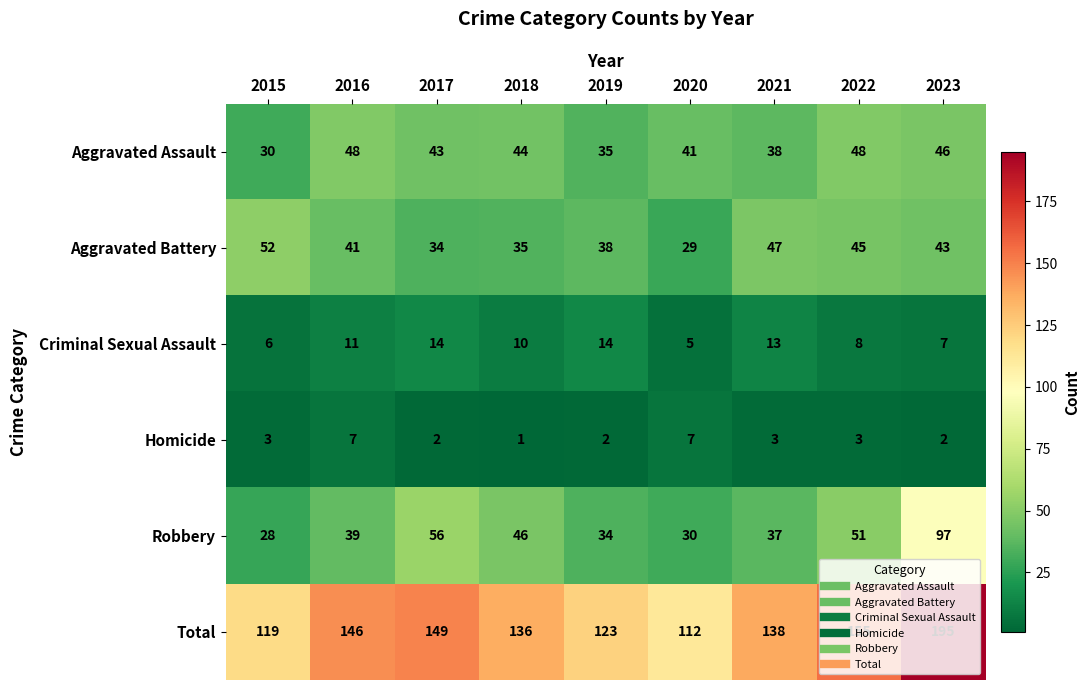

Where does the Aggravated Assault series first go above 43?

2016